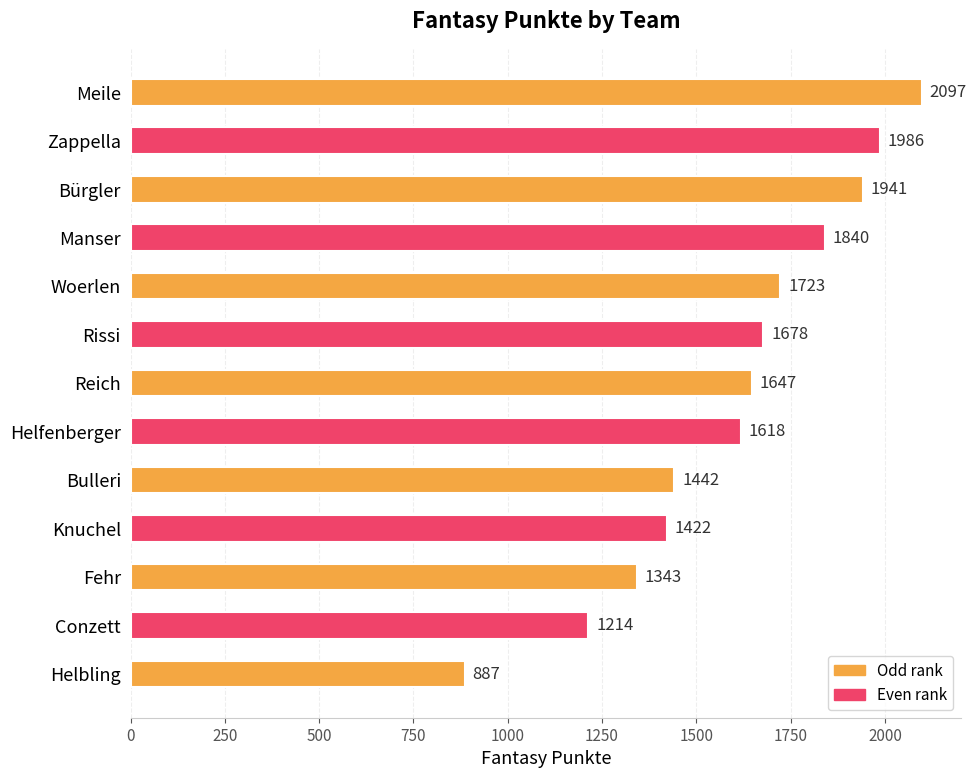

What is the ratio of the value at Manser to the value at Knuchel?

1.3